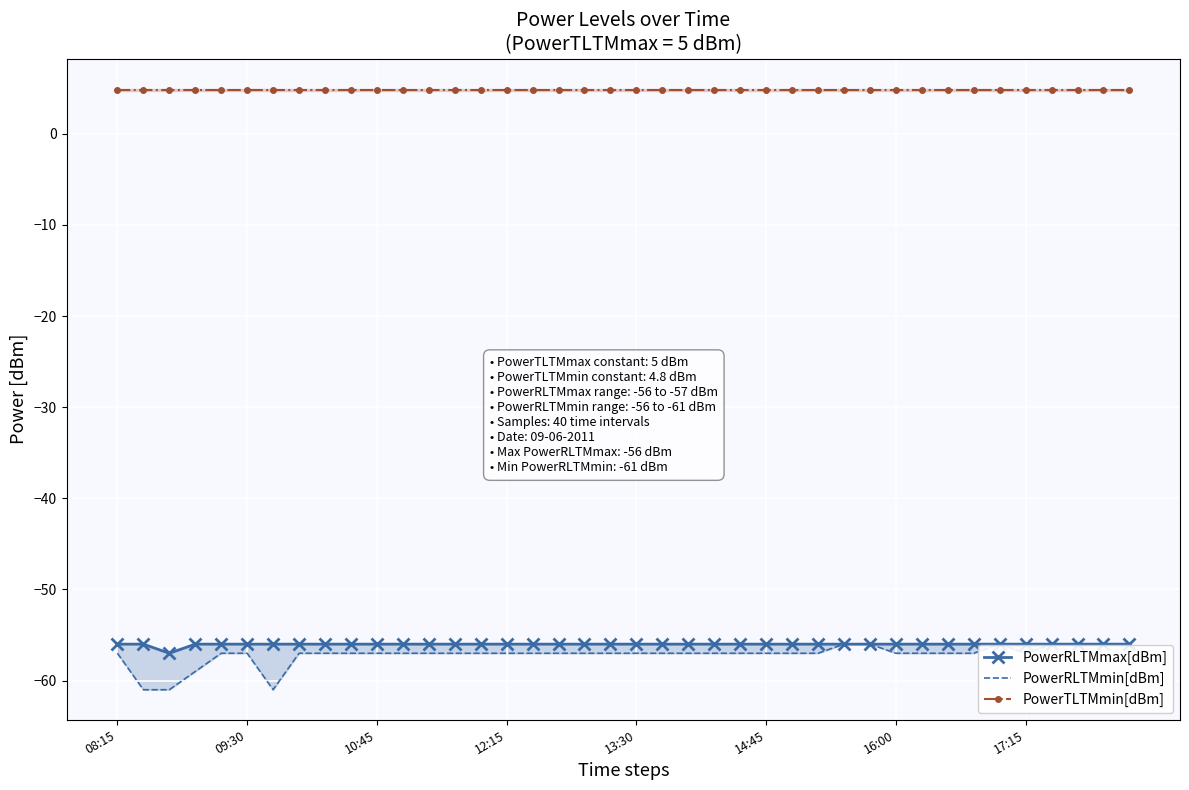

Rank the series at 8 from highest to lowest value.

PowerTLTMmin[dBm], PowerRLTMmax[dBm], PowerRLTMmin[dBm]